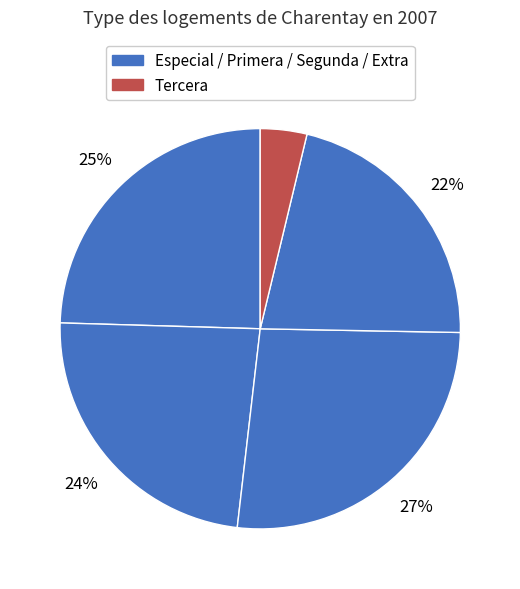

How many segments does this pie chart have?

5